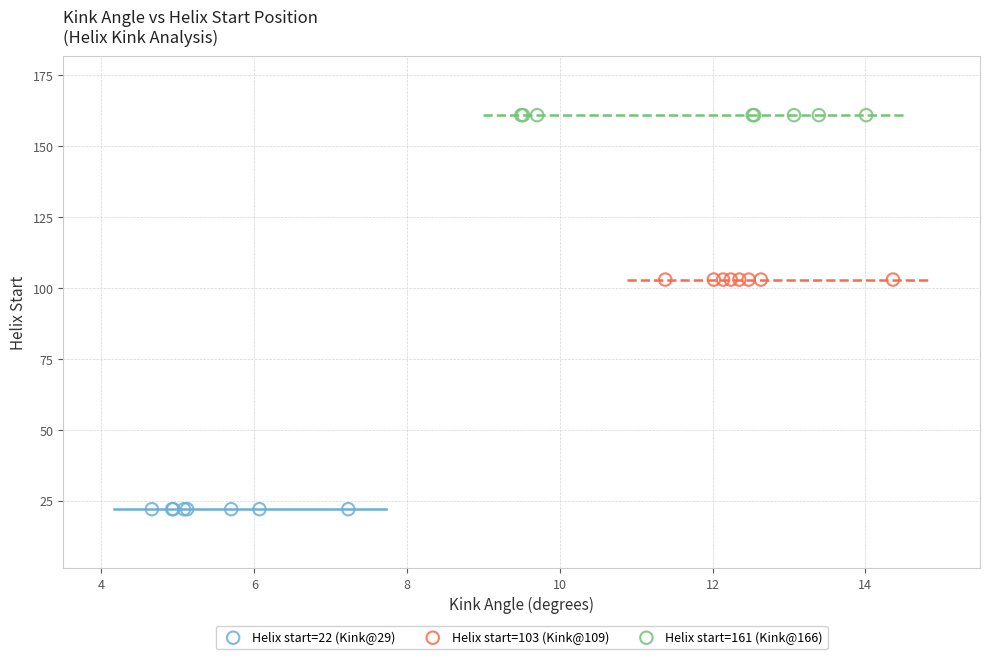

Which series contains the lowest Y value?

Helix start=22 (Kink@29)